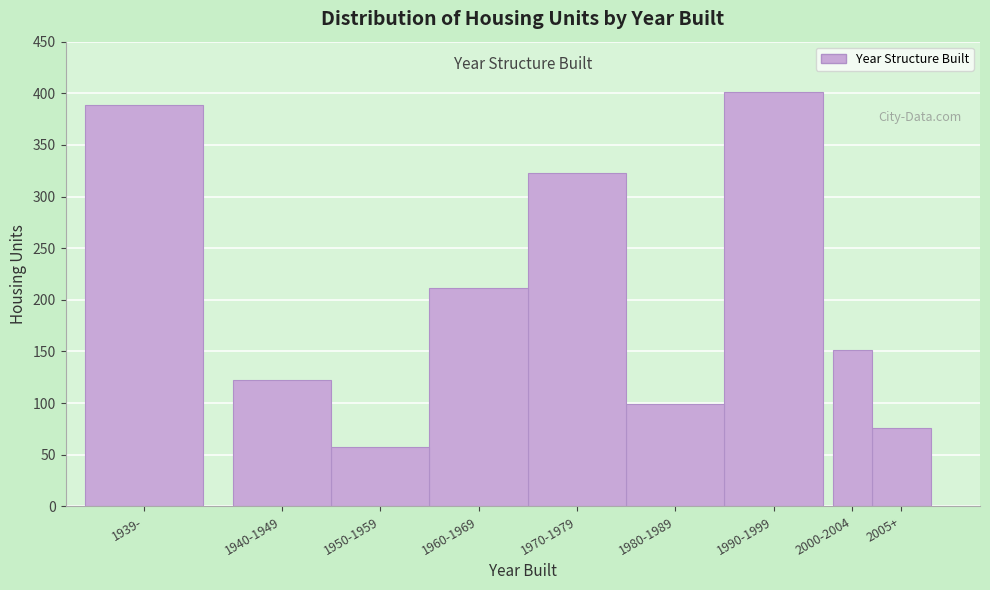

Reading left to right, transcribe all the data shown in this chart.

1939-=389	1940-1949=122	1950-1959=57	1960-1969=211	1970-1979=323	1980-1989=99	1990-1999=401	2000-2004=151	2005+=76